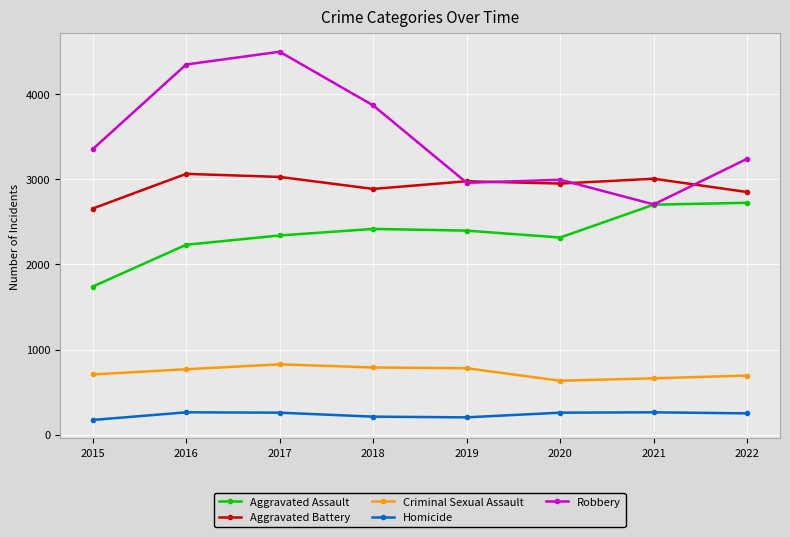

The value of Aggravated Battery at 2015 is 2657. True or false?

True